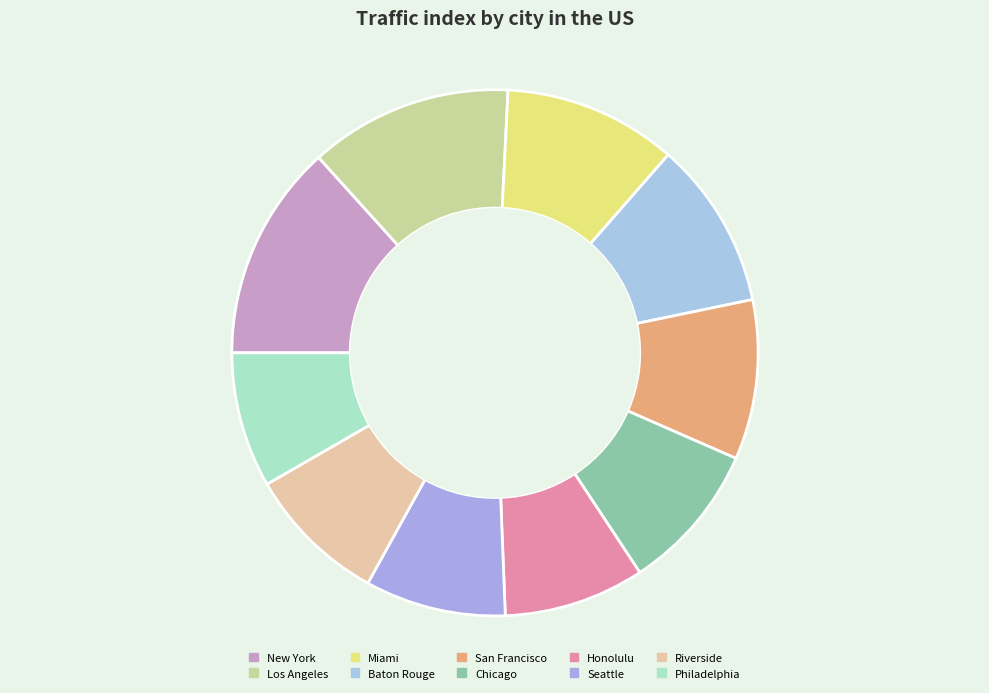

What is the smallest slice in the pie chart?

Philadelphia